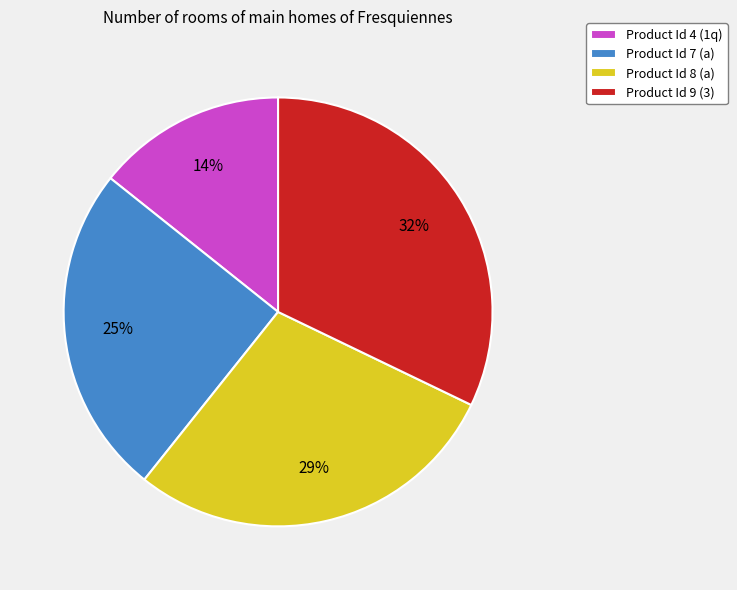

To the nearest percent, what is the difference between the largest and smallest slice percentages?

18%